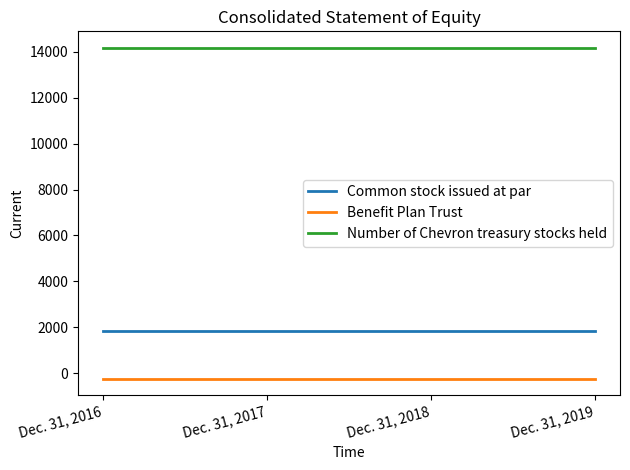

Is the value of Benefit Plan Trust at Dec. 31, 2018 greater than the value of Number of Chevron treasury stocks held at Dec. 31, 2016?

No